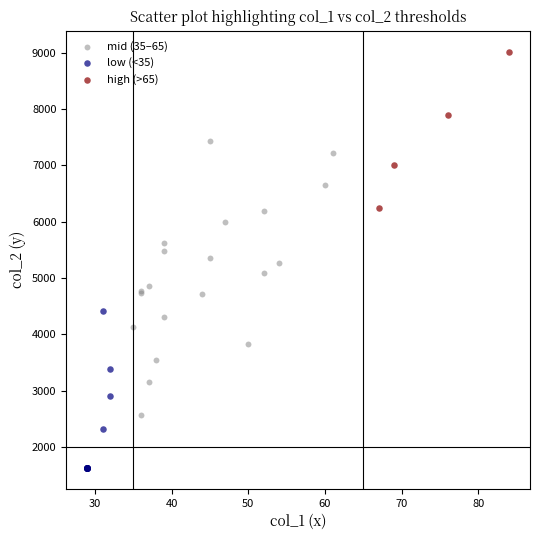

Which series contains the highest Y value?

high (>65)